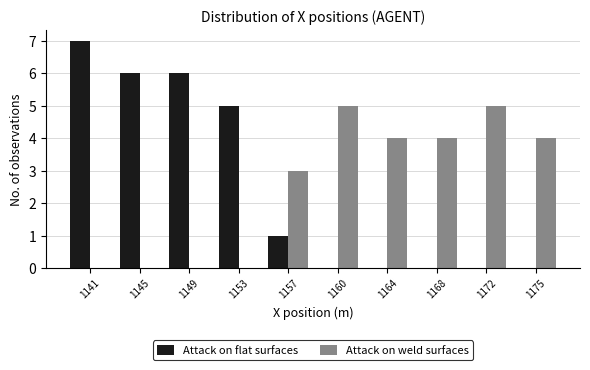

Reading right to left, extract all data points from this chart.

Attack on flat surfaces: 1175=0	1172=0	1168=0	1164=0	1160=0	1157=1	1153=5	1149=6	1145=6	1141=7
Attack on weld surfaces: 1175=4	1172=5	1168=4	1164=4	1160=5	1157=3	1153=0	1149=0	1145=0	1141=0